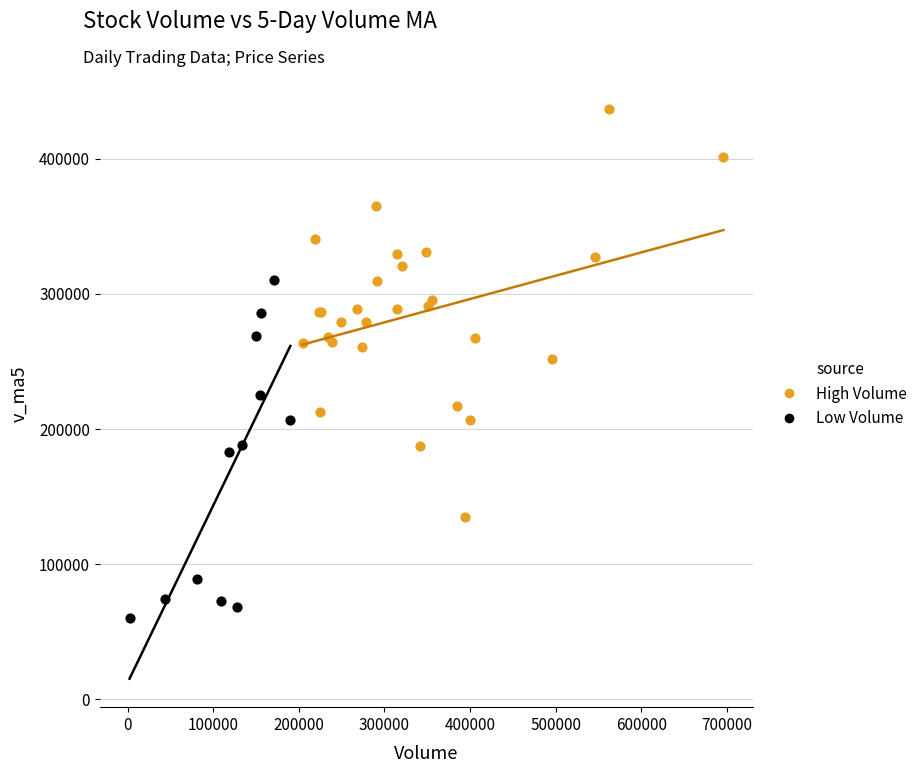

What are all the series names shown in the legend?

High Volume, Low Volume